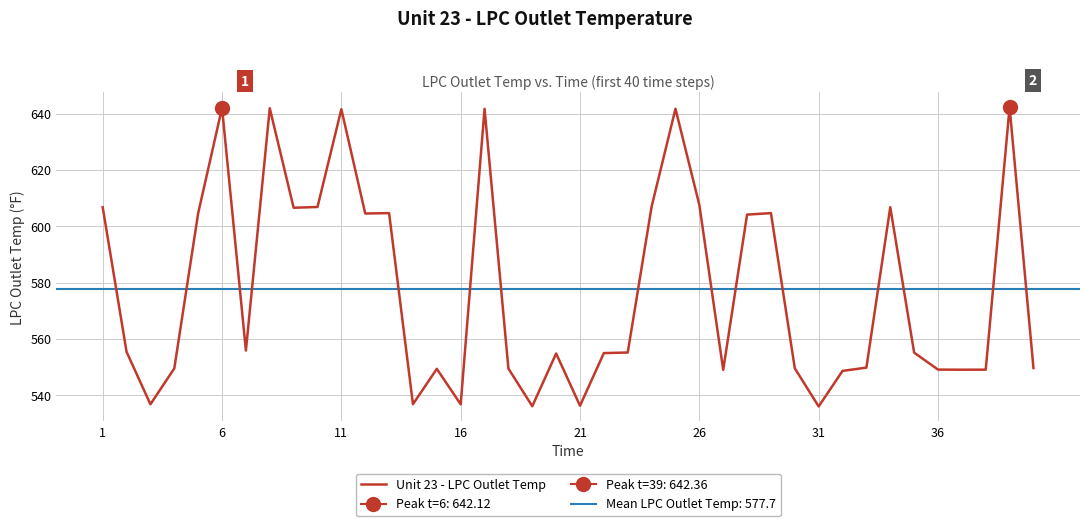

What is the maximum value for Unit 23 - LPC Outlet Temp?

642.4